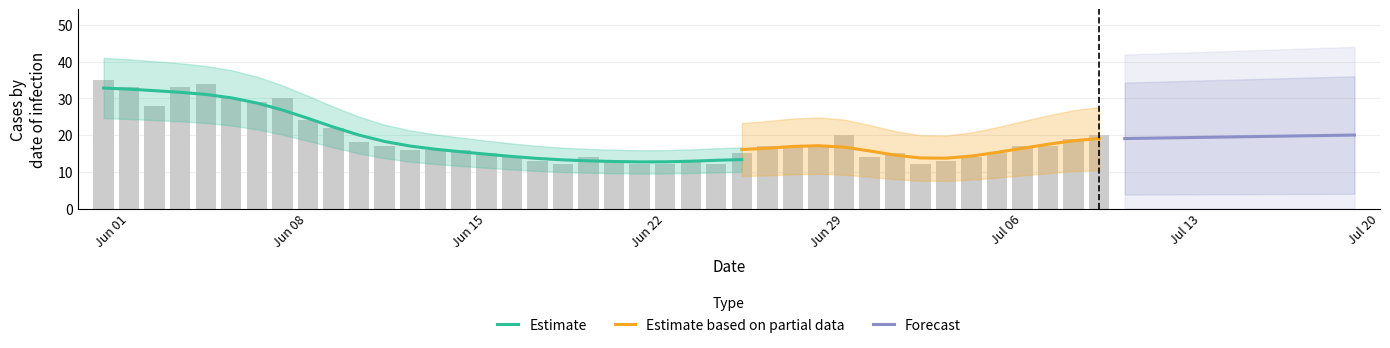

What is the value of the CH bar at the 38th from the left?

17